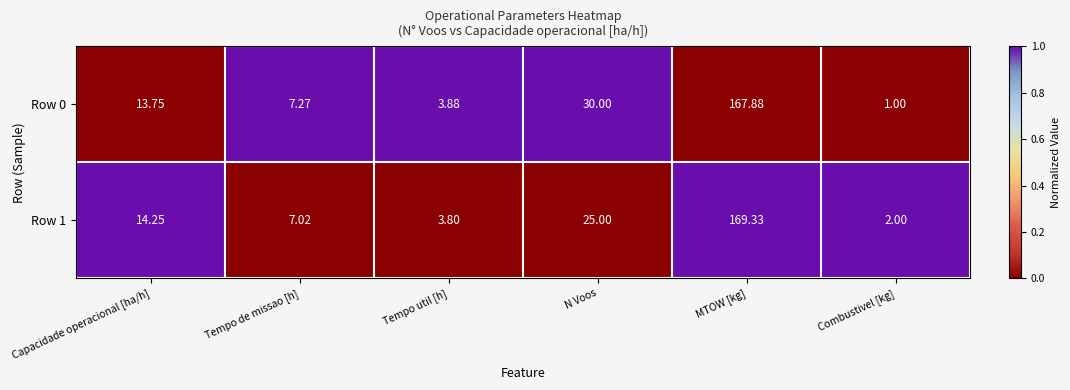

List the labels in order of Row 0 value, smallest first.

Combustivel [kg], Tempo util [h], Tempo de missao [h], Capacidade operacional [ha/h], N Voos, MTOW [kg]